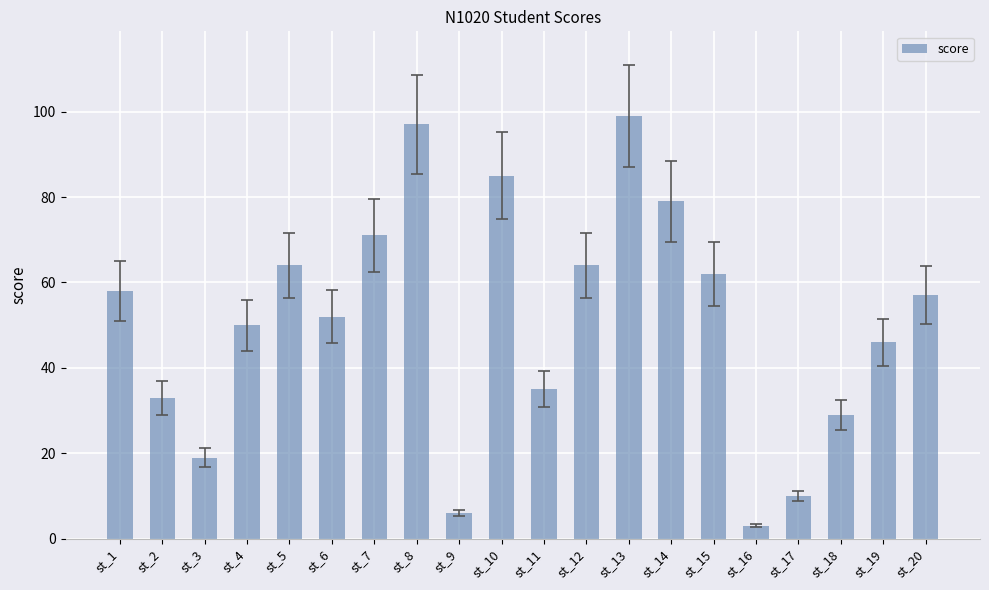

The value at st_5 is 64. True or false?

True